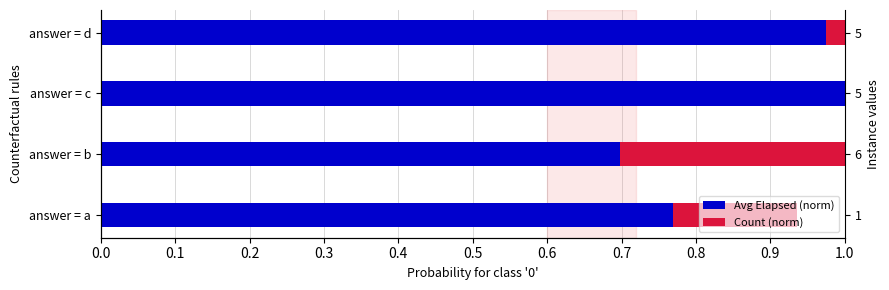

Rank the series at answer = d from highest to lowest value.

Avg Elapsed (norm), Count (norm)